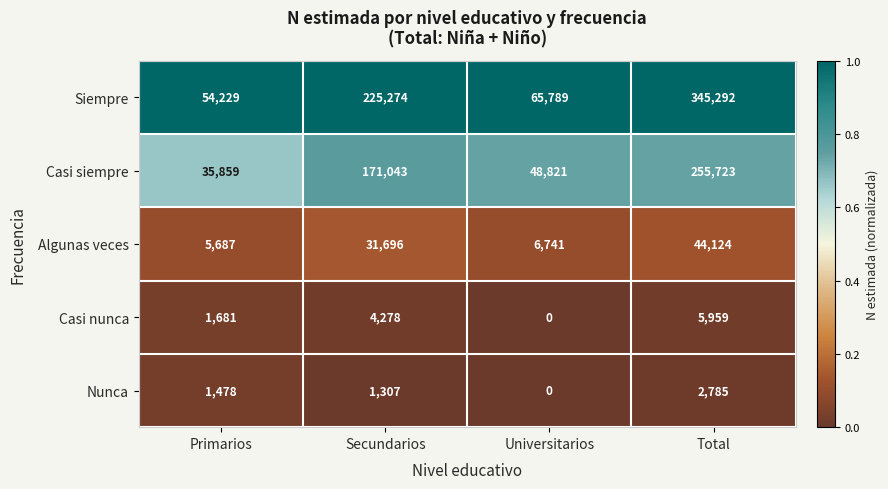

At which label does Siempre reach its minimum?

Primarios